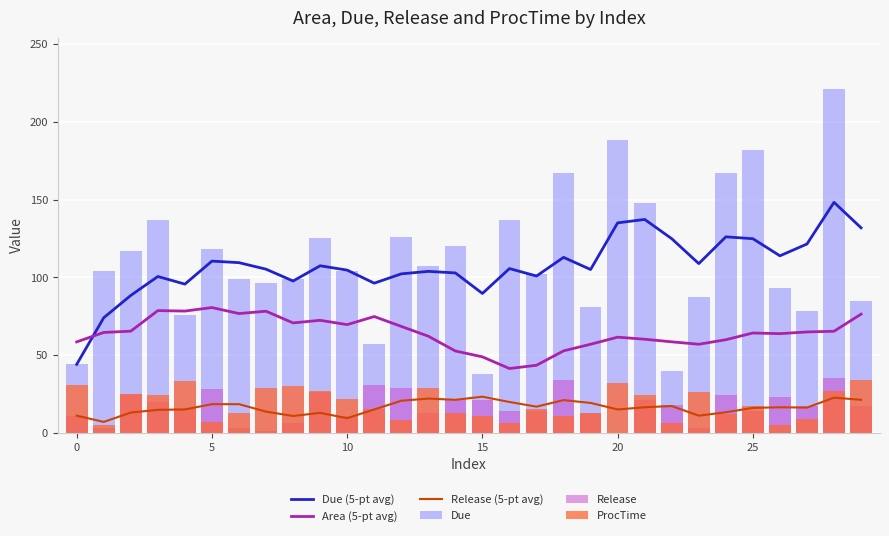

How many data points in Due (5-pt avg) are above 105?

16